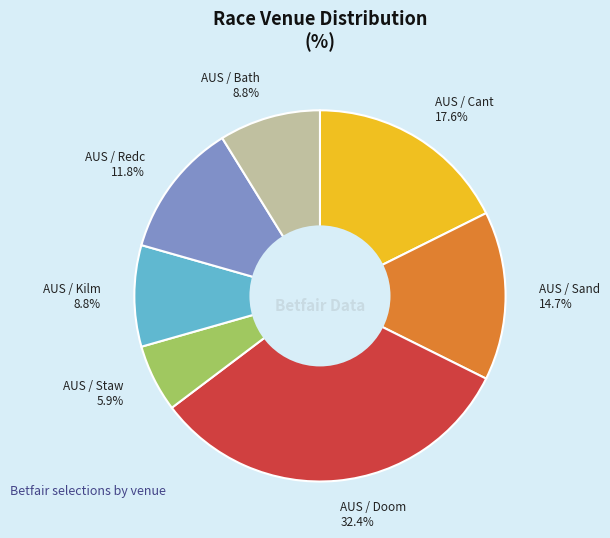

To the nearest percent, what portion does AUS / Redc represent?

12%